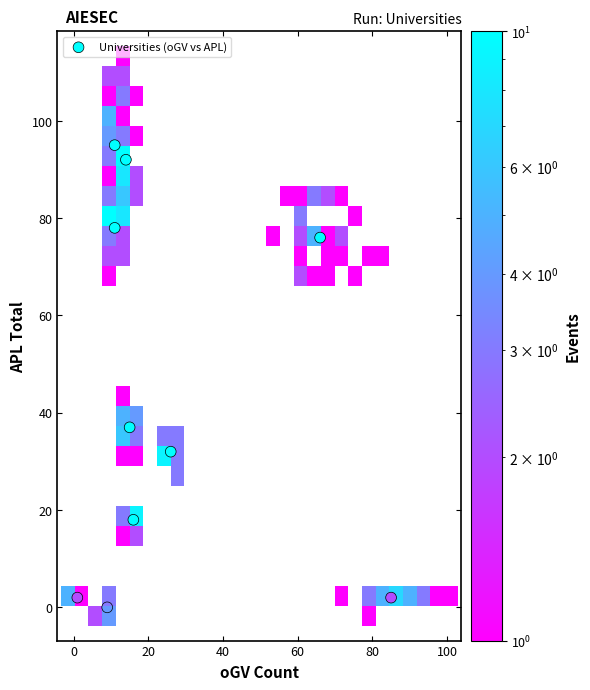

What Y value in the scatter plot is closest to 47?

37